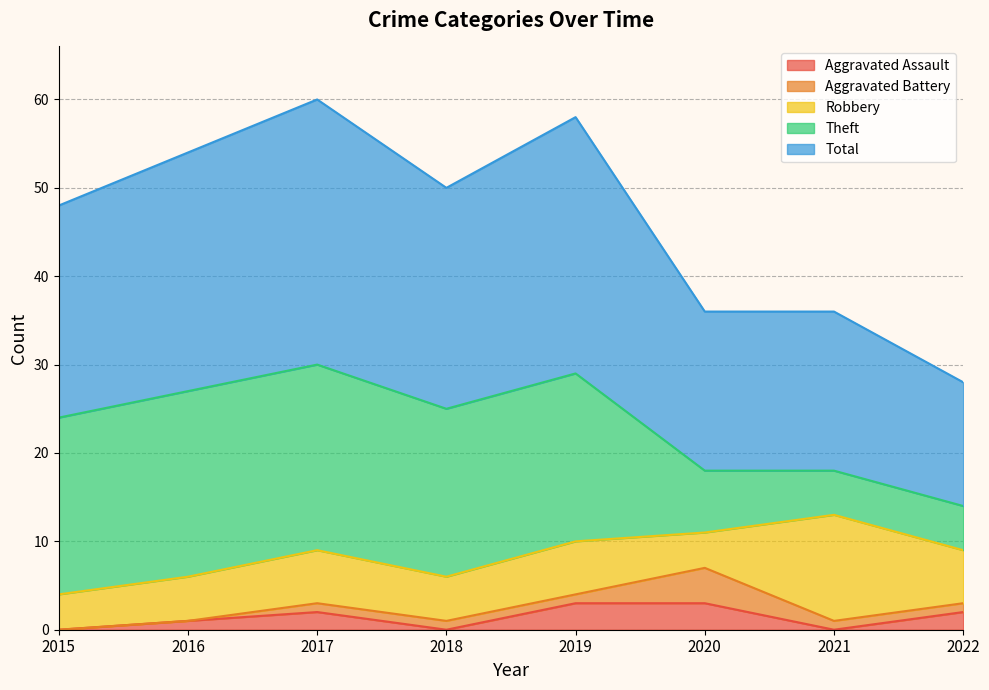

Which series has the largest total across all categories?

Total